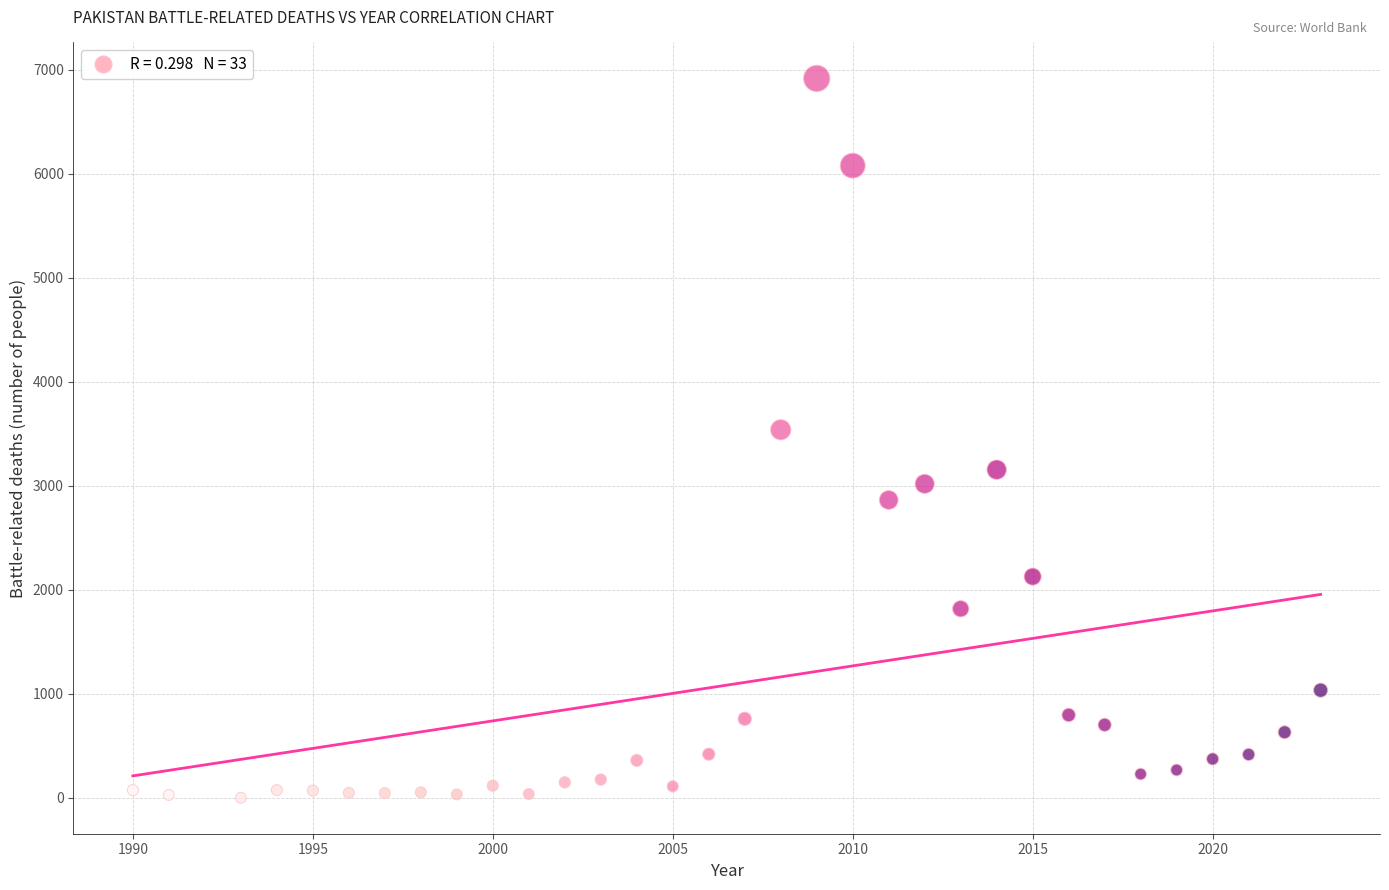

What is the range of X values (max minus min)?

33